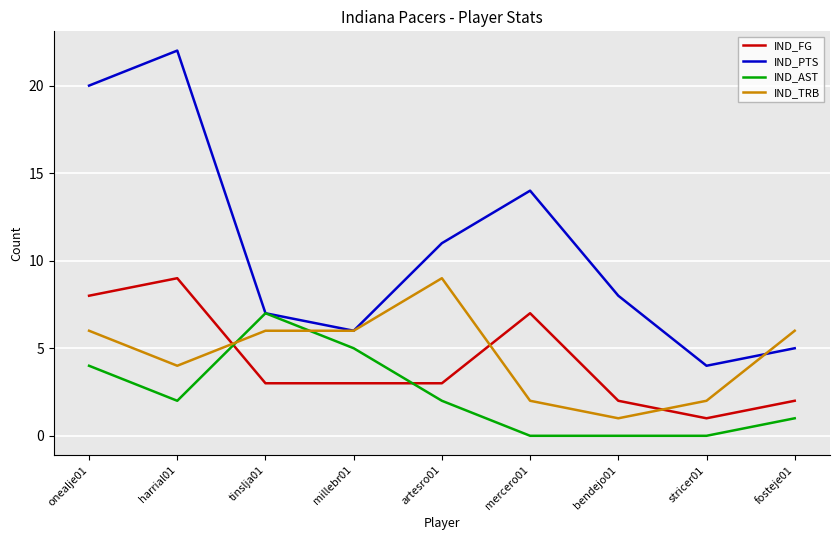

List the labels in order of IND_PTS value, smallest first.

stricer01, fosteje01, millebr01, tinslja01, bendejo01, artesro01, mercero01, onealje01, harrial01